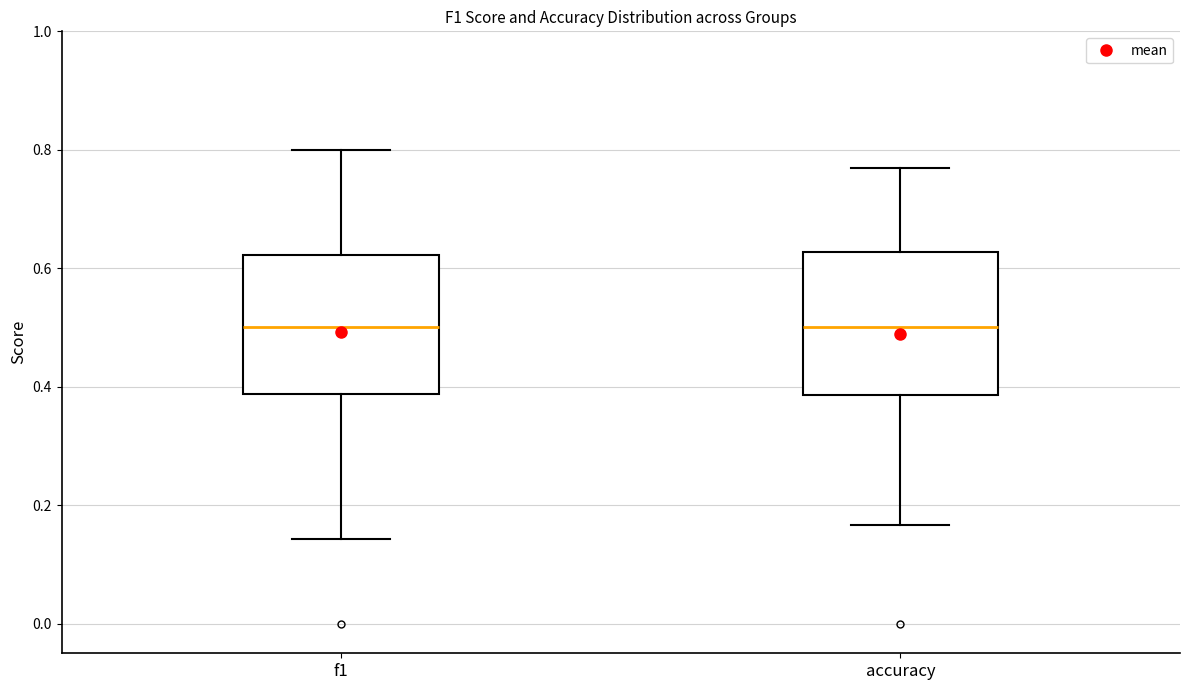

Where does the upper whisker of the box for accuracy end on the y-axis? The values are not printed on the chart, so give them approximately, as read against the axis.

0.76